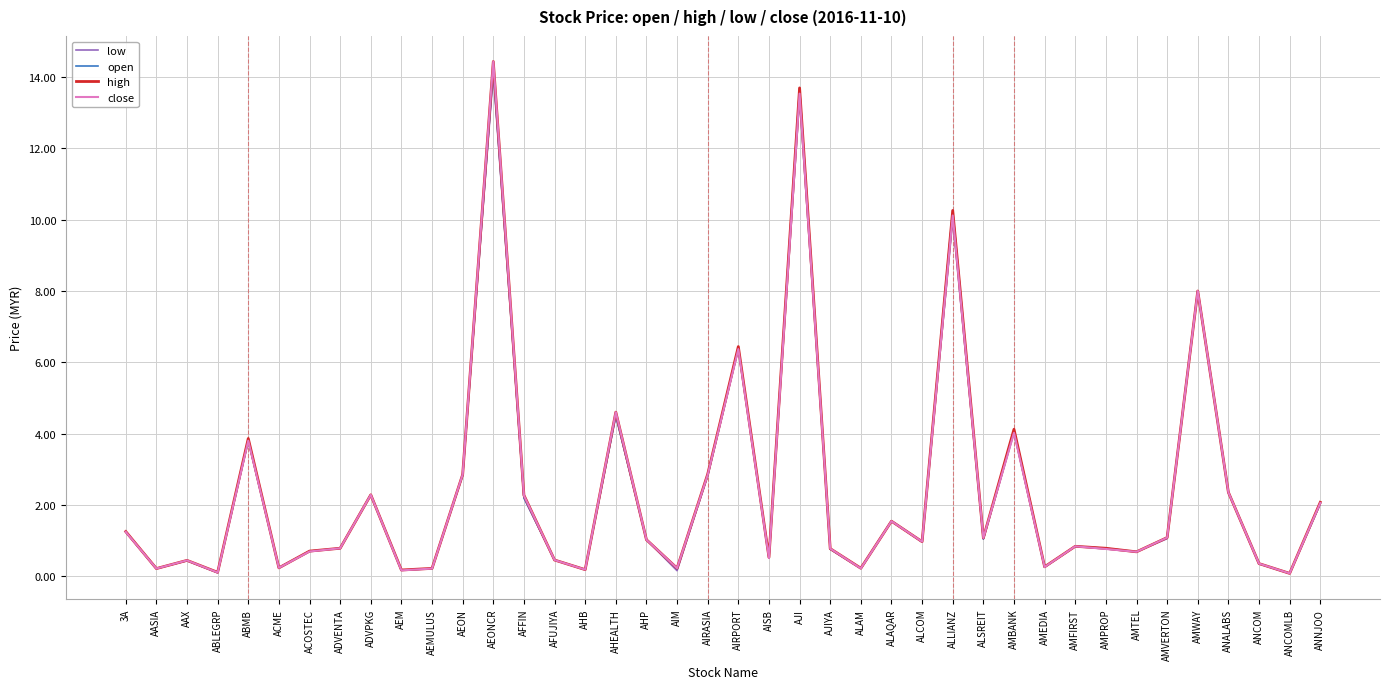

What position from the left is ADVPKG?

9